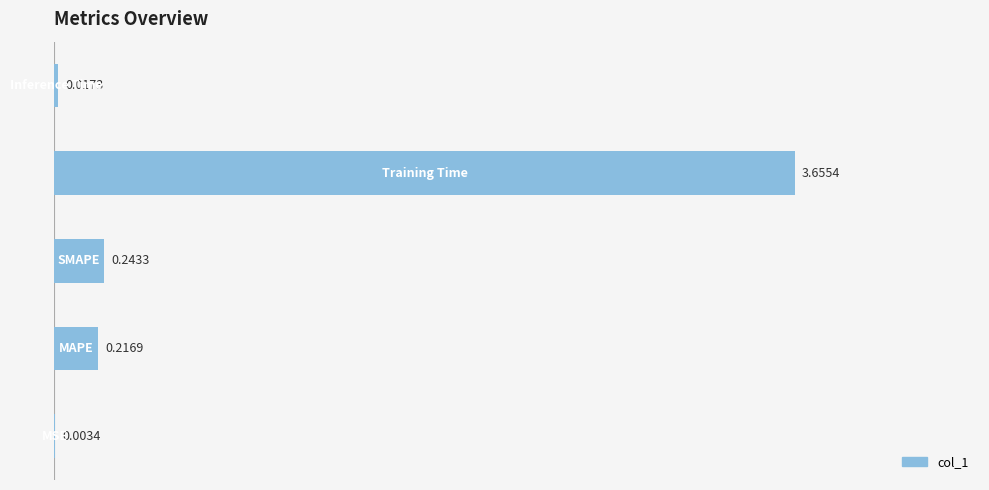

How many data points does each series have?

5